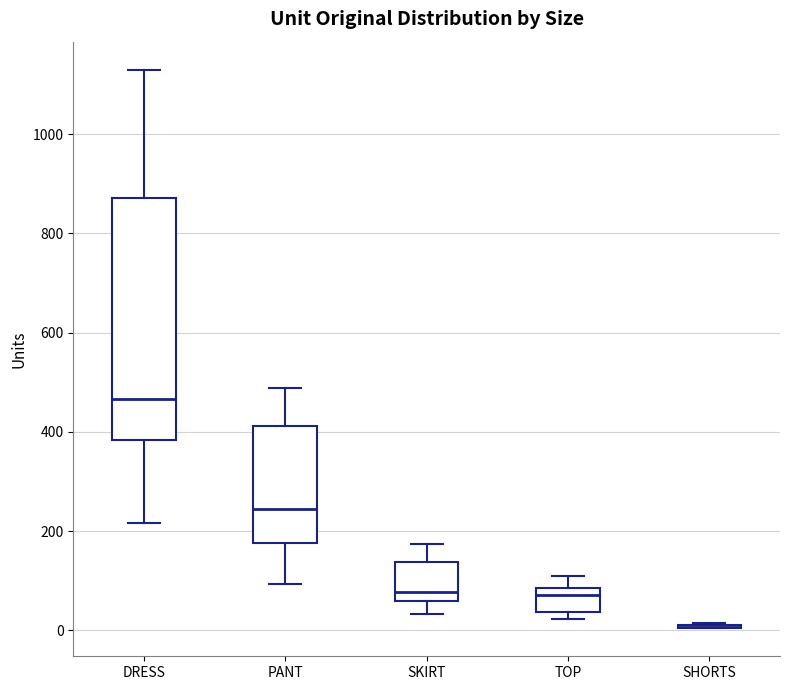

Where is the lower edge of the box for DRESS on the y-axis? The values are not printed on the chart, so give them approximately, as read against the axis.

380